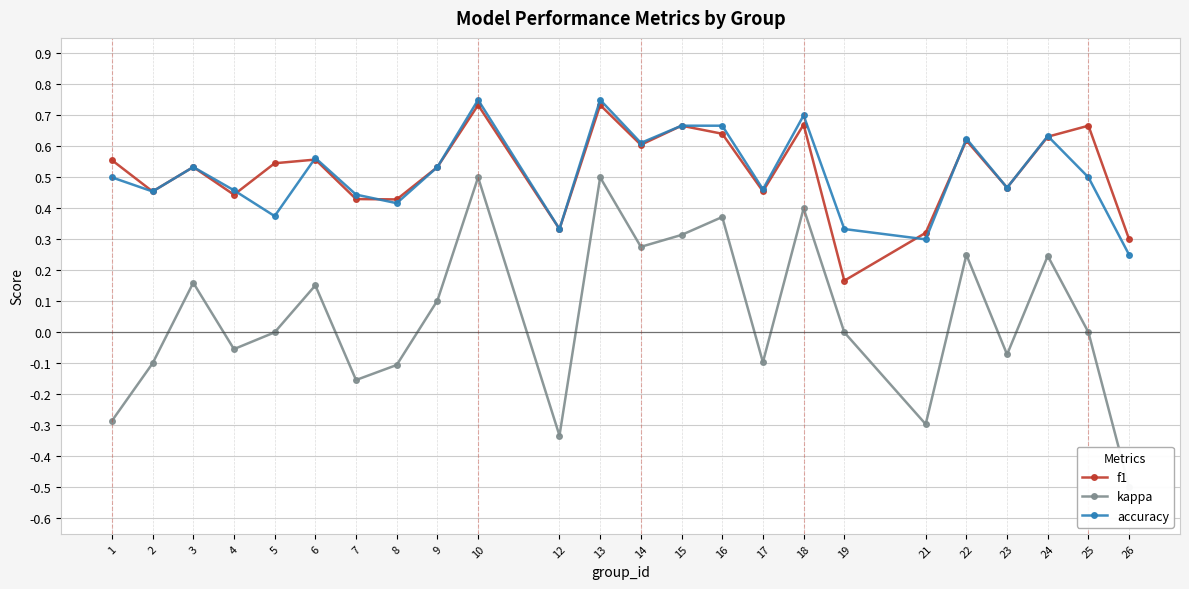

What is the greatest value displayed?

0.8